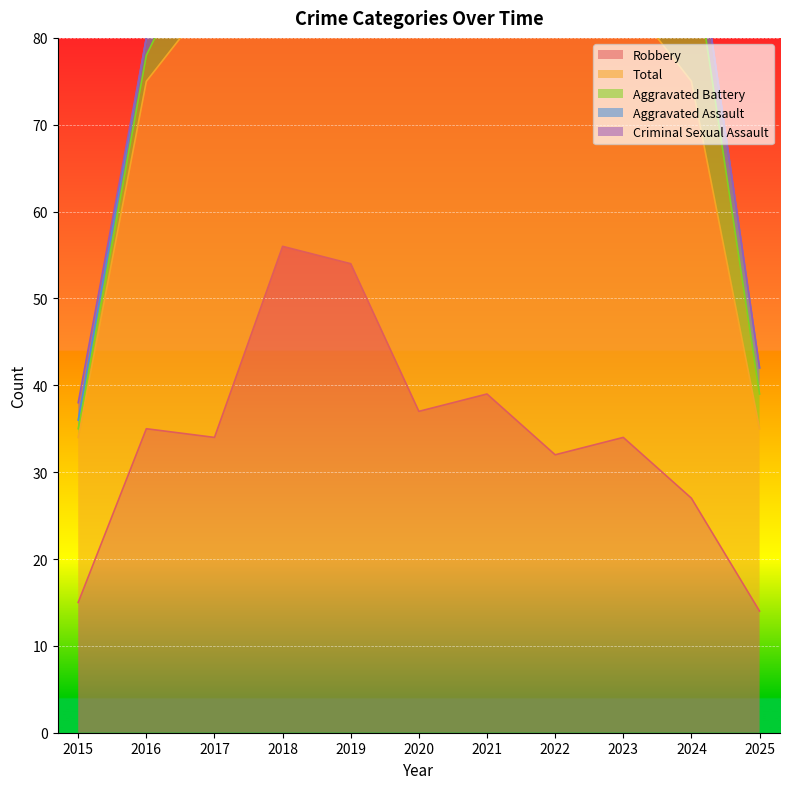

What value does the Robbery series have at 2016, to the nearest 10?

40